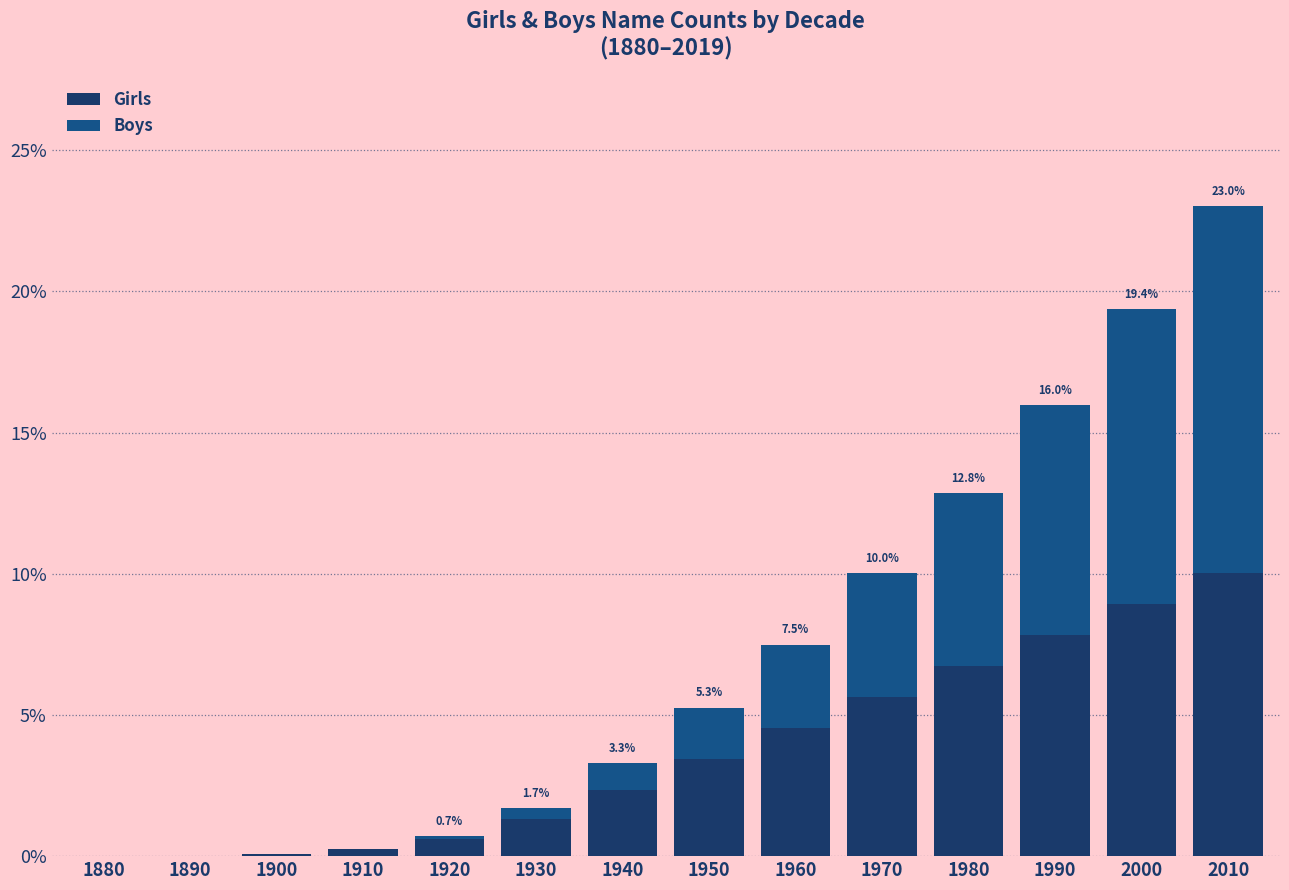

What is the highest value of the Girls series?

10.0